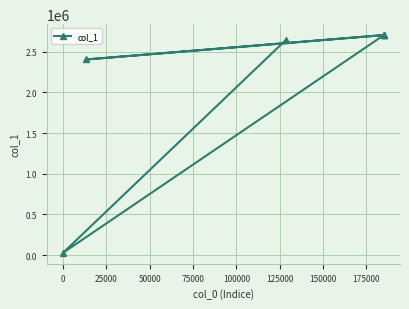

What is the average value?

2200162